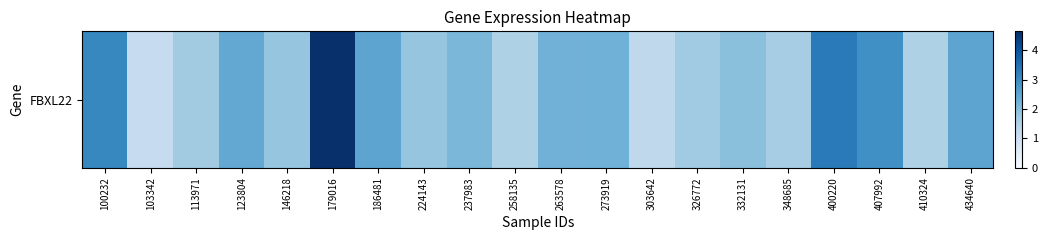

Rank the categories by value from lowest to highest.

103342, 303642, 258135, 410324, 348685, 113971, 326772, 146218, 224143, 332131, 237983, 263578, 273919, 123804, 186481, 434640, 407992, 100232, 400220, 179016